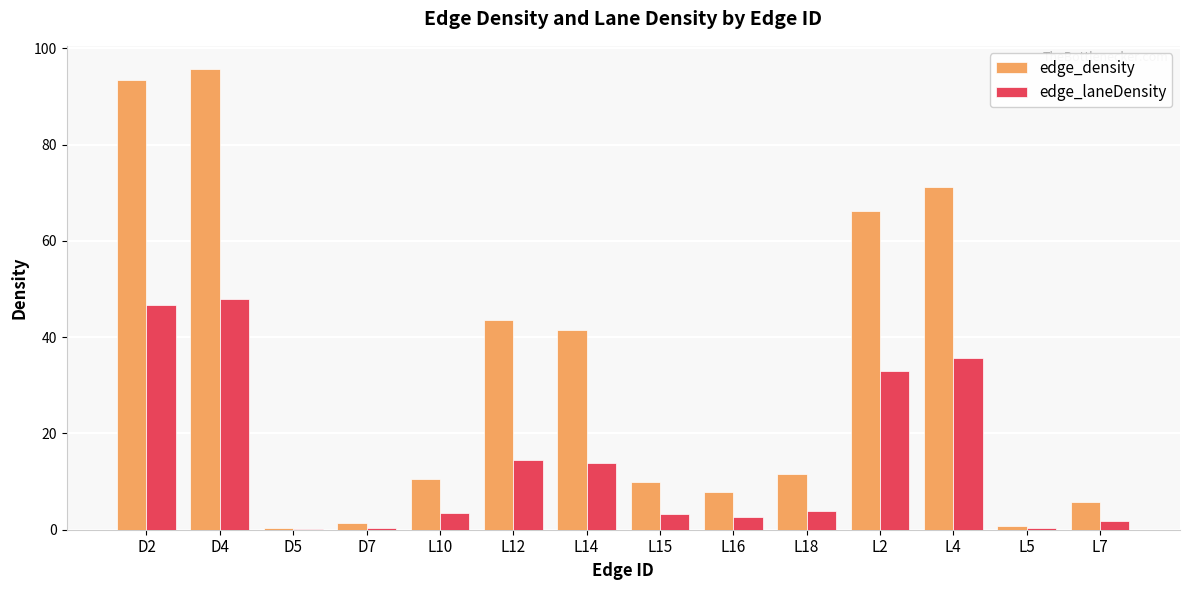

How many series are shown in this chart?

2